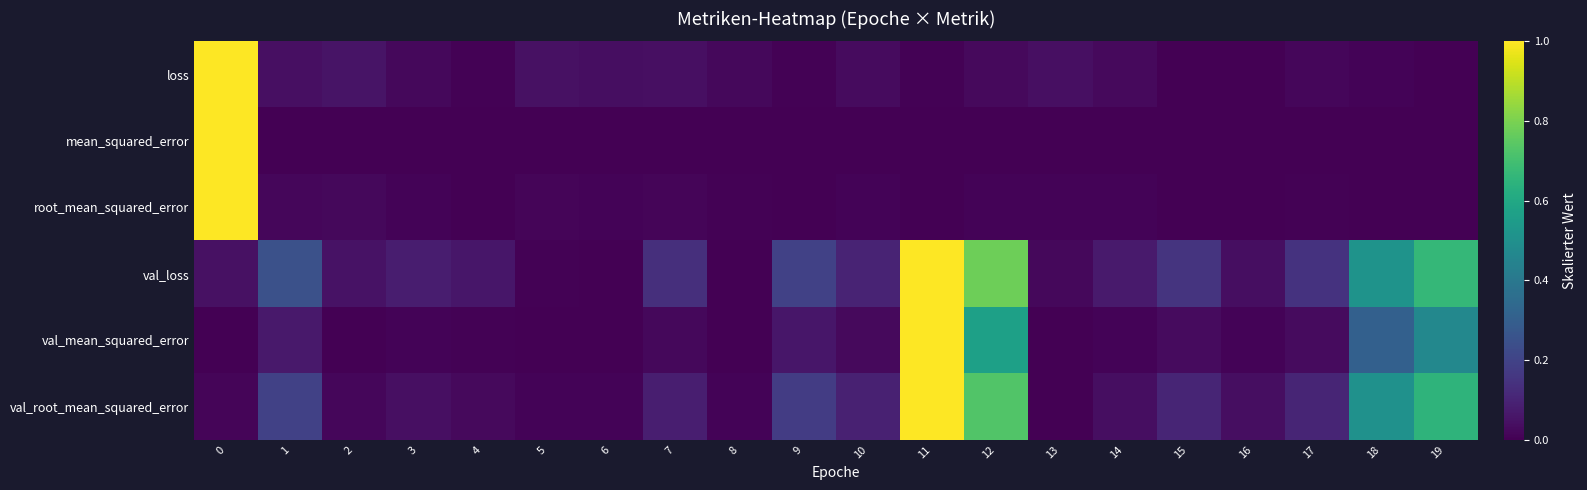

Rank the series at 0 from highest to lowest value.

row_0, row_1, row_2, row_3, row_5, row_4